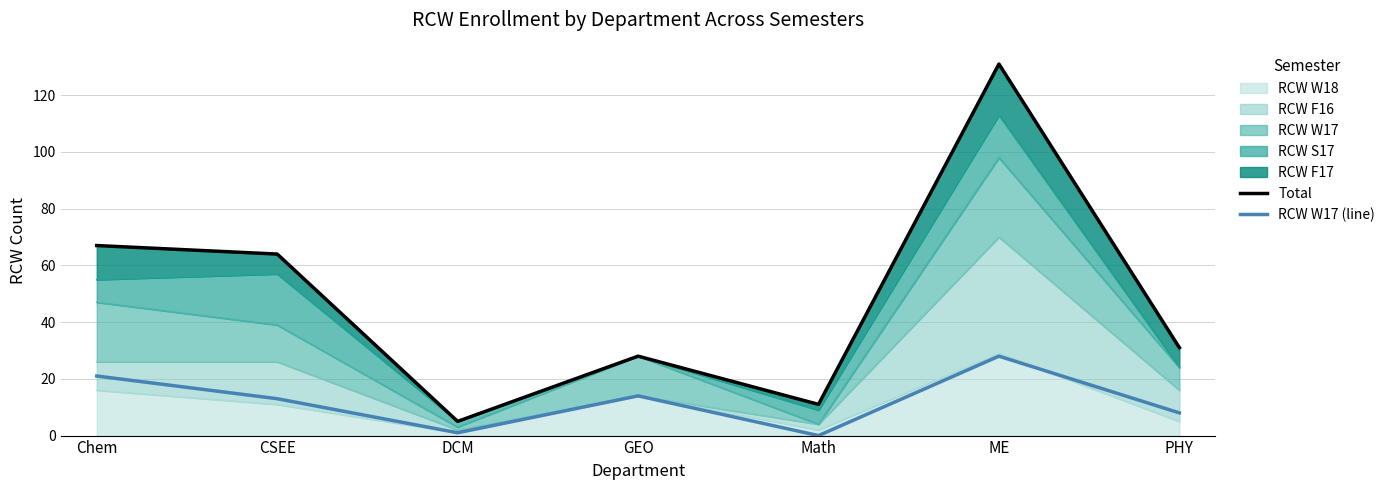

List the labels in order of Total value, largest first.

ME, Chem, CSEE, PHY, GEO, Math, DCM